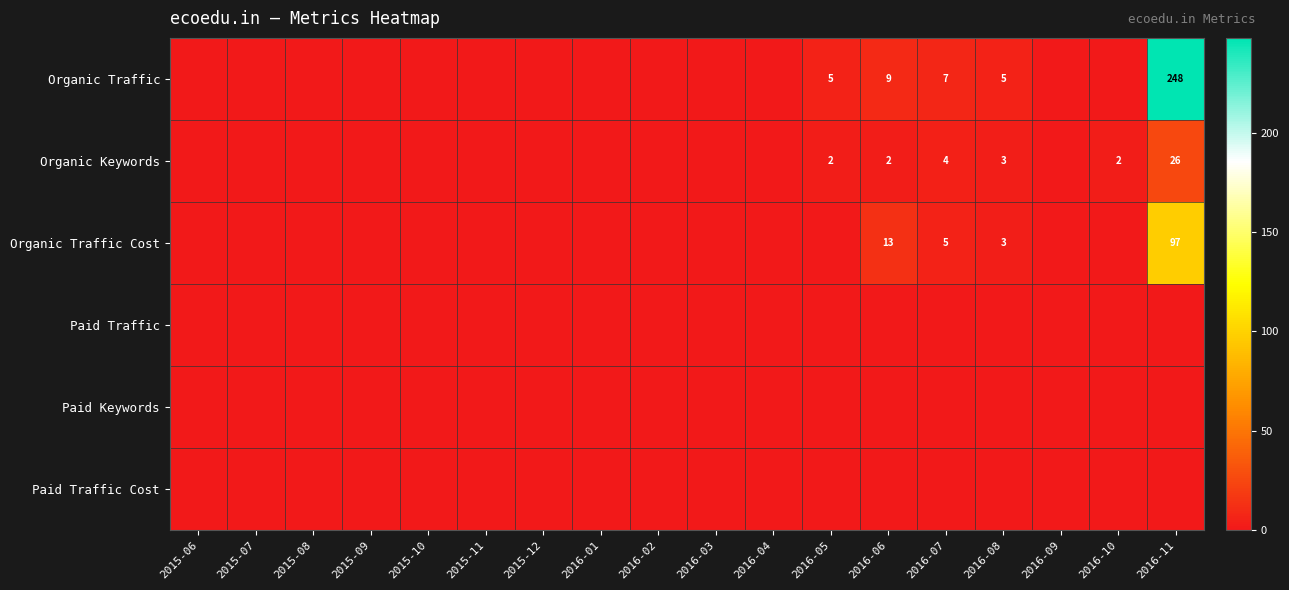

Count the number of data series in this chart.

6